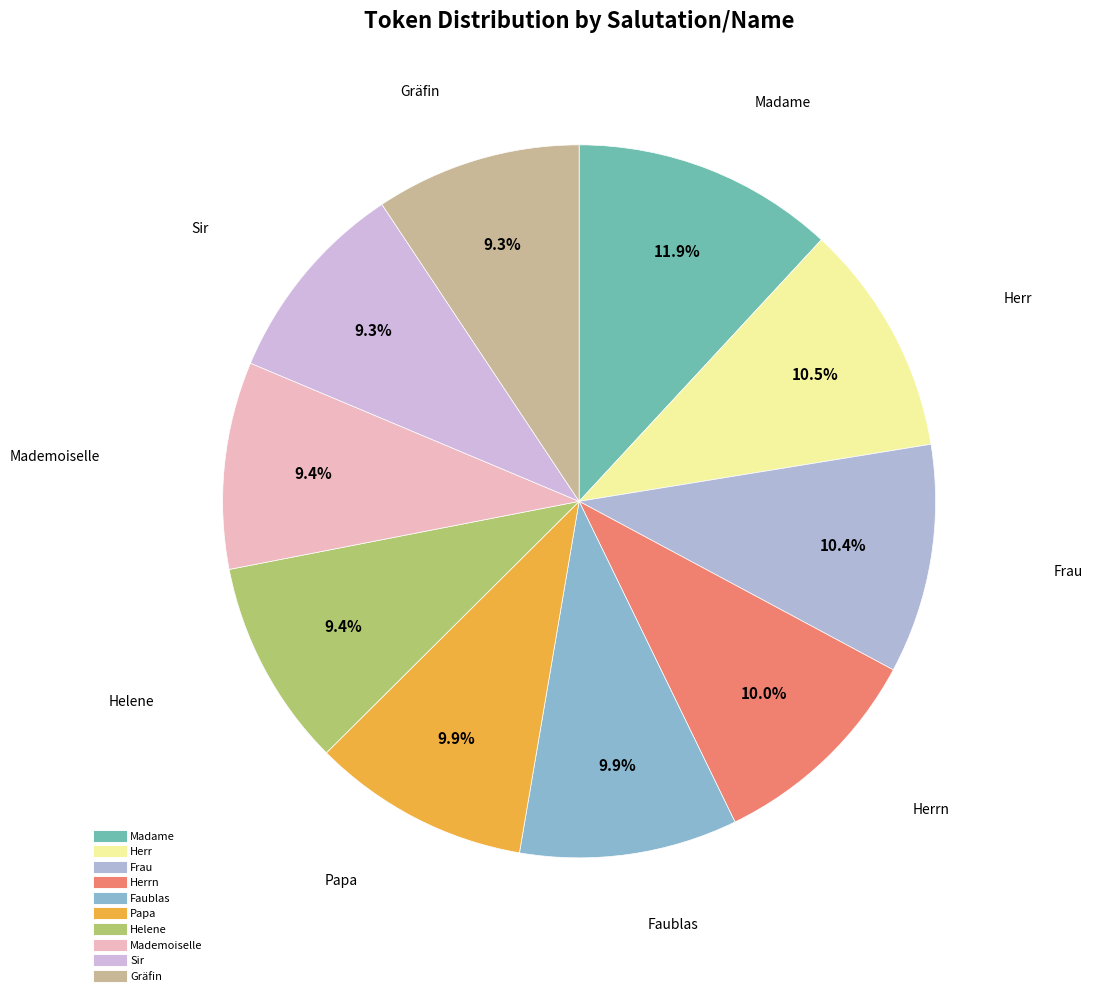

Count the number of slices in the pie.

10